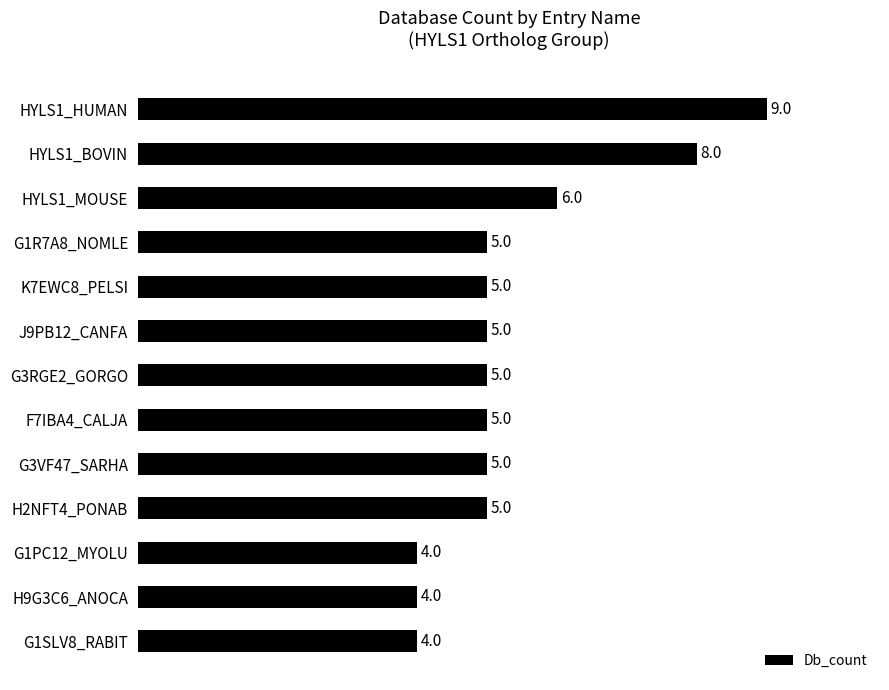

How many categories are shown in the chart?

13